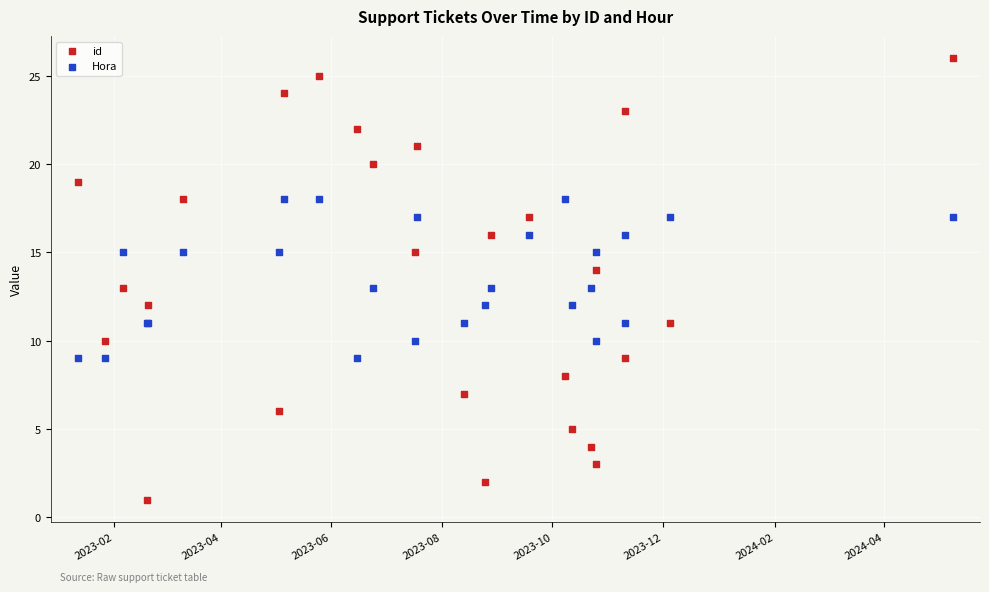

What is the X range (max minus min) for the scatter plot?

483